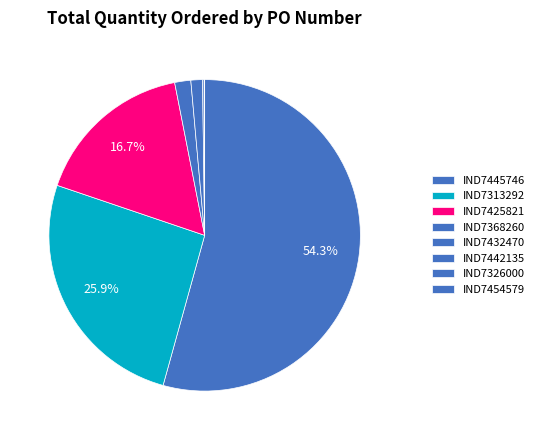

Rank the categories by value from lowest to highest.

IND7454579, IND7326000, IND7442135, IND7432470, IND7368260, IND7425821, IND7313292, IND7445746